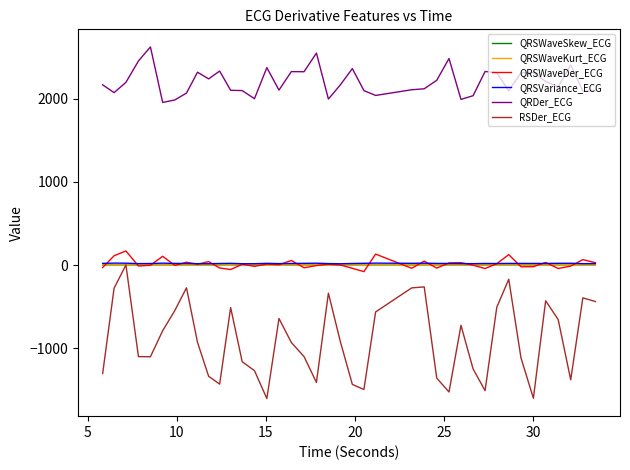

Which series has the largest range (max minus min)?

RSDer_ECG